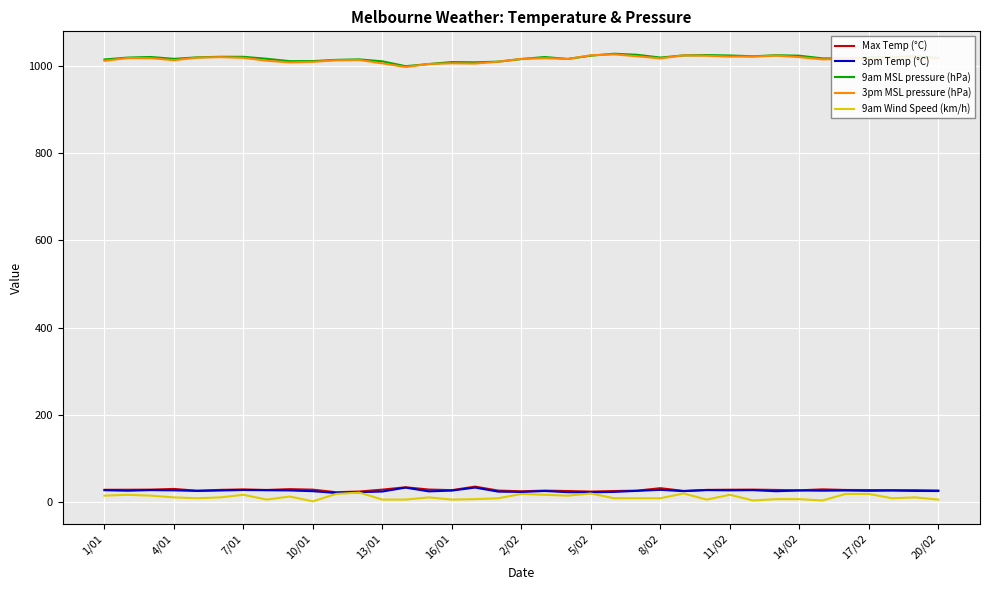

What is the highest value of the 3pm Temp (°C) series?

33.5